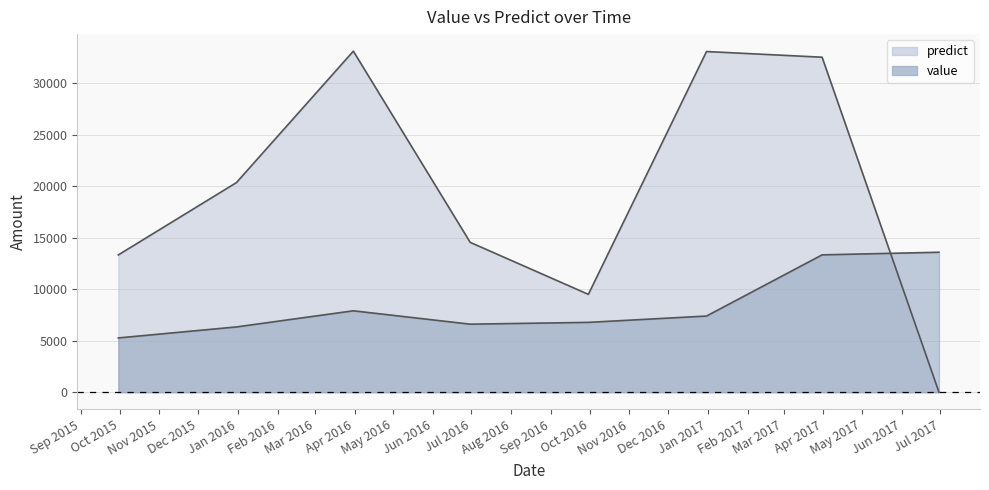

Where is the first local minimum for value?

2016-06-30